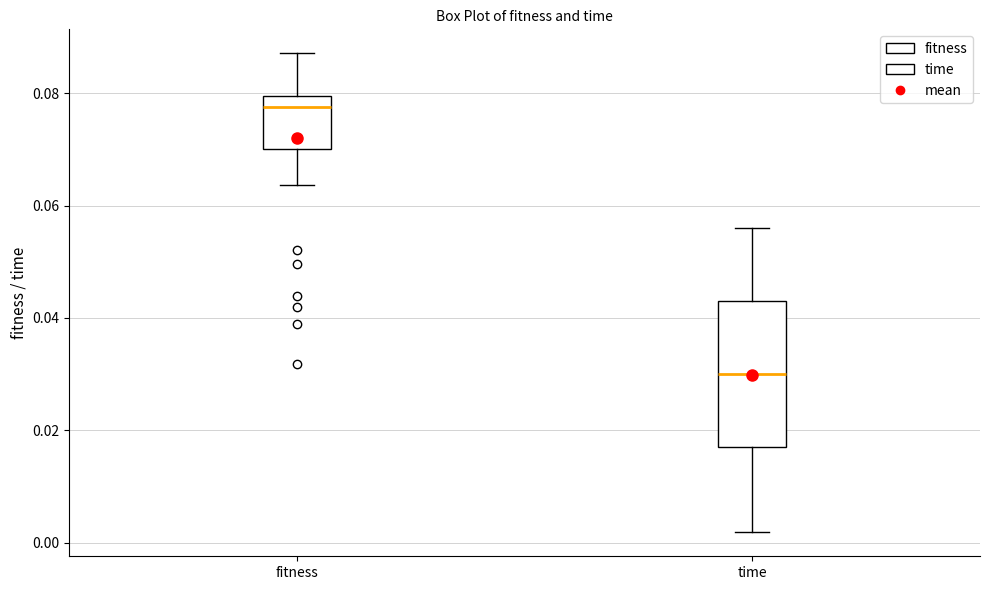

Where does the lower whisker of the box for time end on the y-axis? The values are not printed on the chart, so give them approximately, as read against the axis.

0.002